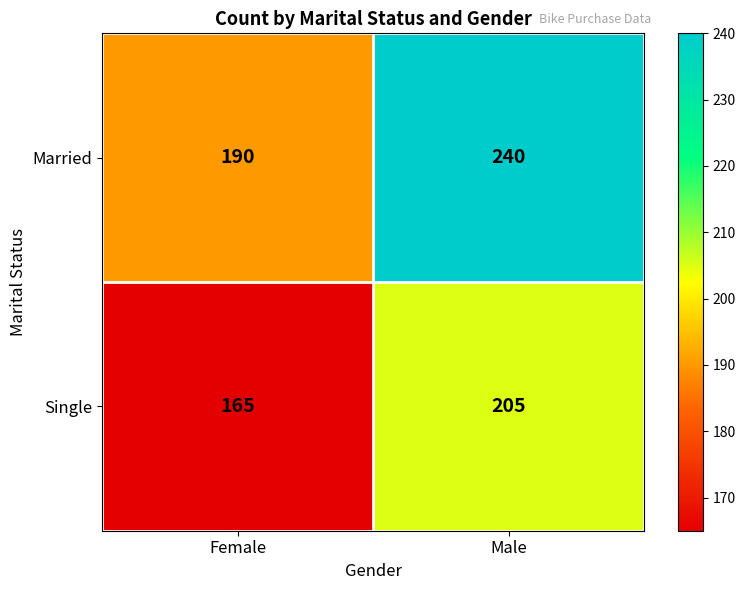

Reading right to left, list all the values displayed in this chart.

Married: Male=240	Female=190
Single: Male=205	Female=165